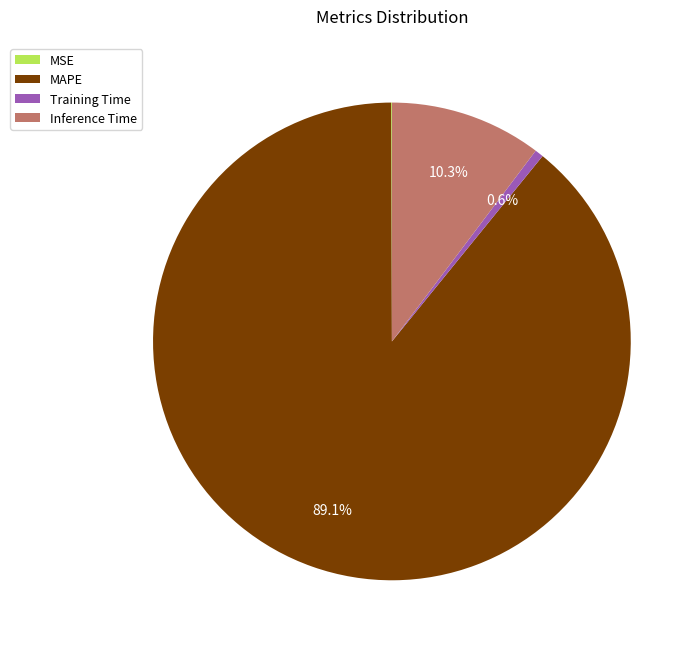

The Training Time slice represents 1% of the pie. True or false?

True